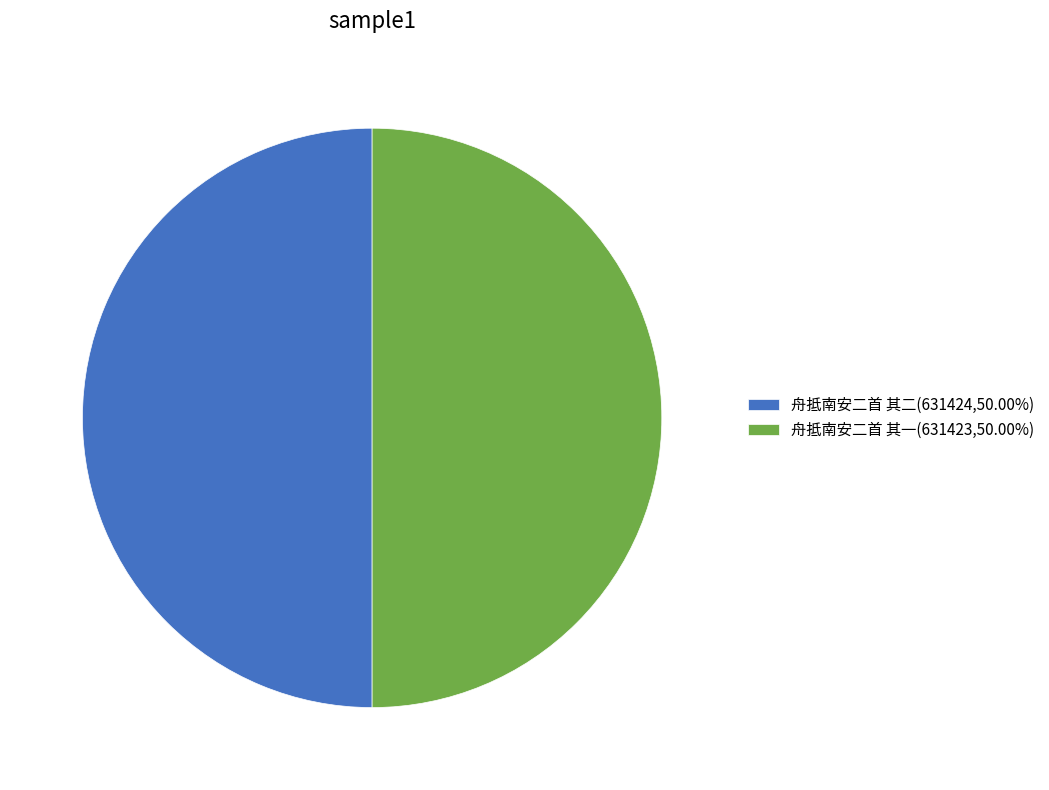

Is the sum of 舟抵南安二首 其一(631423,50.00%) and 舟抵南安二首 其二(631424,50.00%) greater than half?

Yes